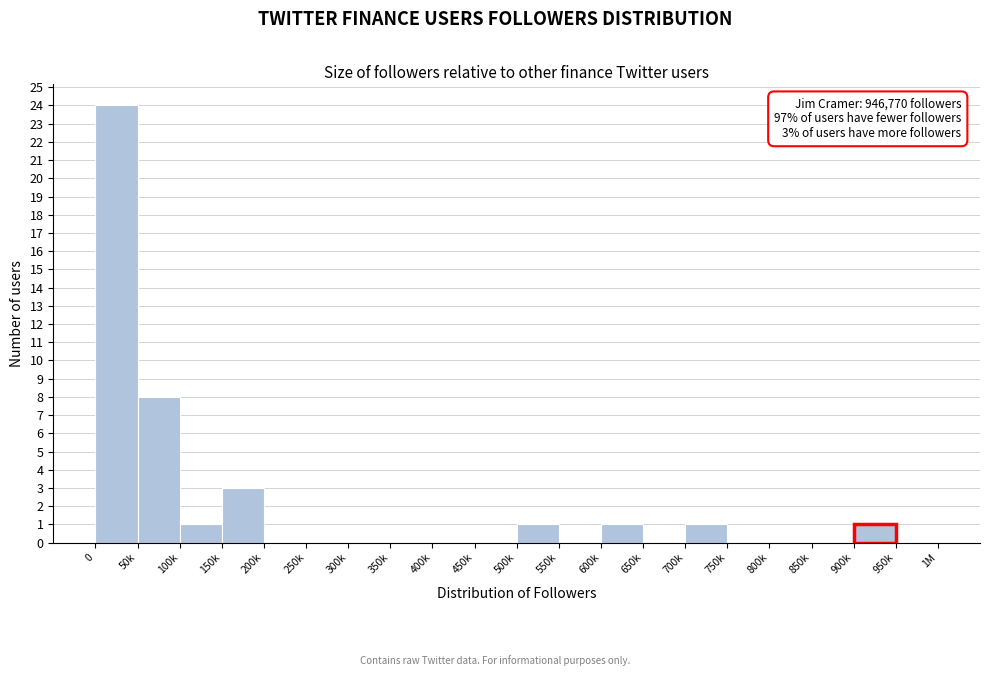

Reading left to right, transcribe all the data shown in this chart.

0=24	50k=8	100k=1	150k=3	200k=0	250k=0	300k=0	350k=0	400k=0	450k=0	500k=1	550k=0	600k=1	650k=0	700k=1	750k=0	800k=0	850k=0	900k=1	950k=0